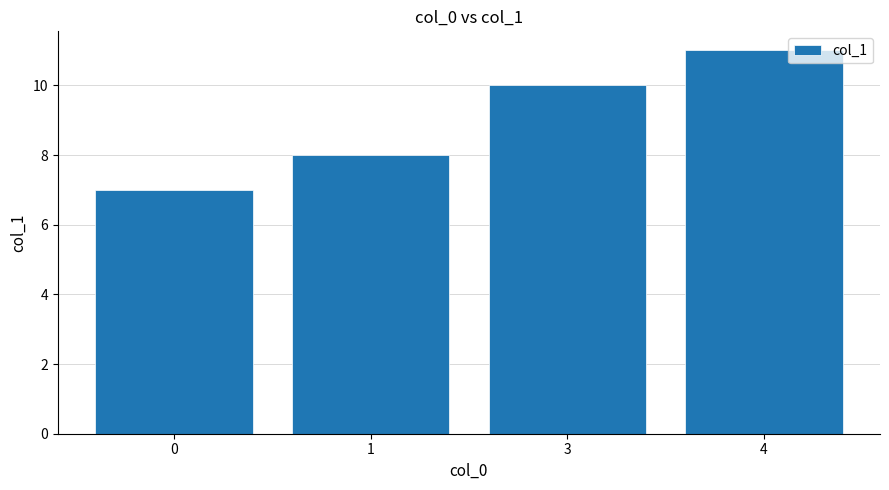

Read the value at 0.

7